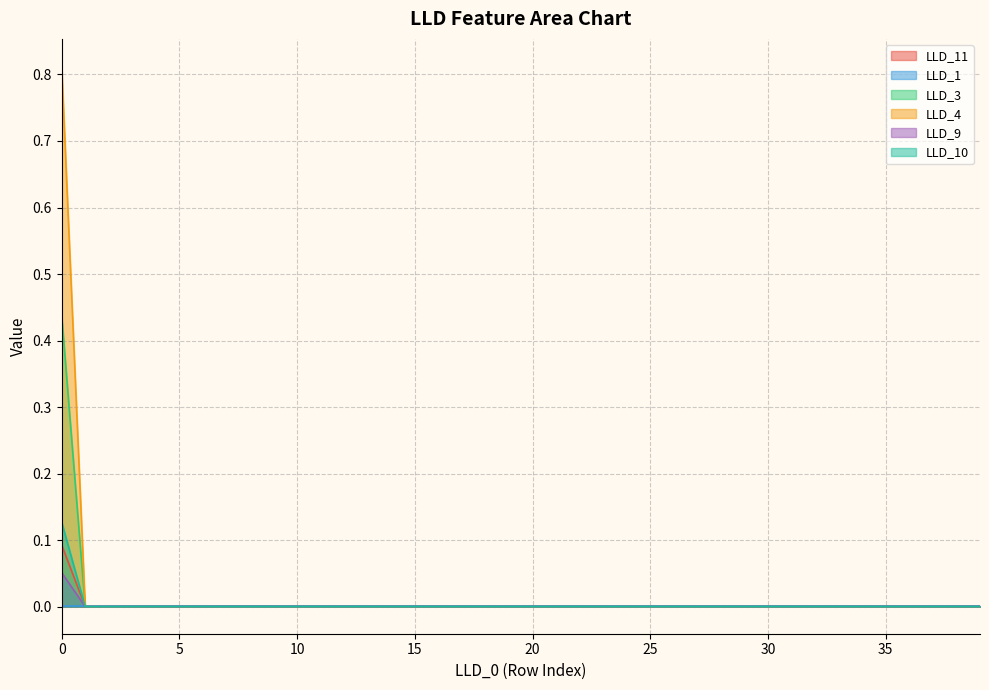

What are all the series names shown in the legend?

LLD_11, LLD_1, LLD_3, LLD_4, LLD_9, LLD_10